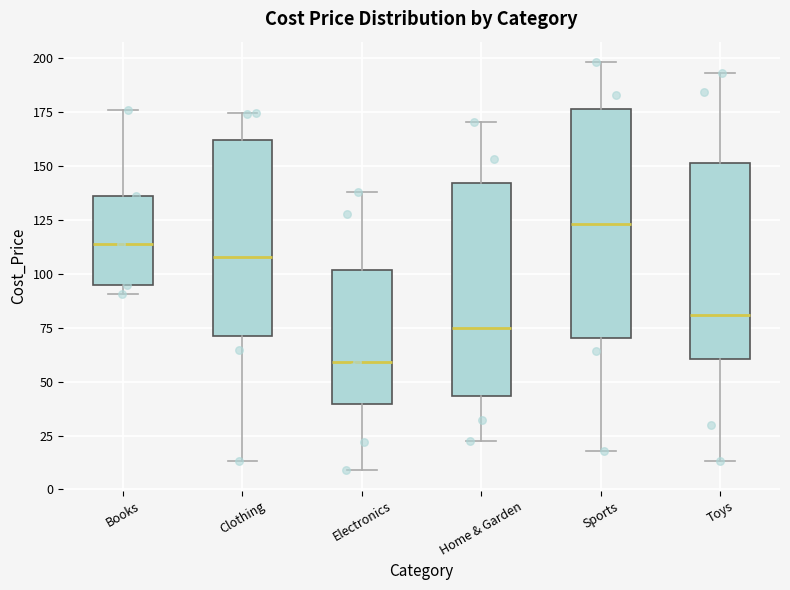

Which box's median line is the highest?

Sports